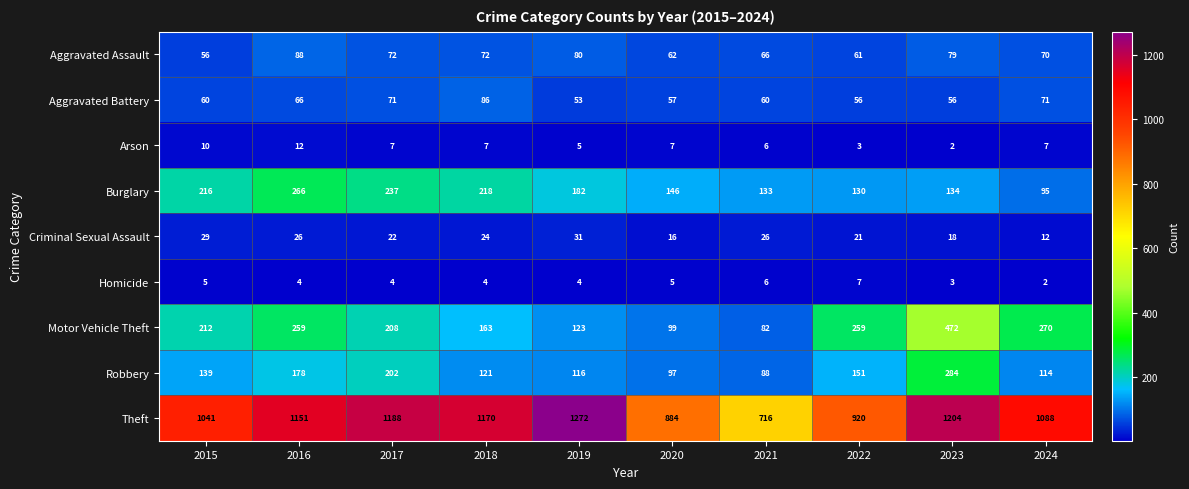

Read the Arson value at 2021.

6